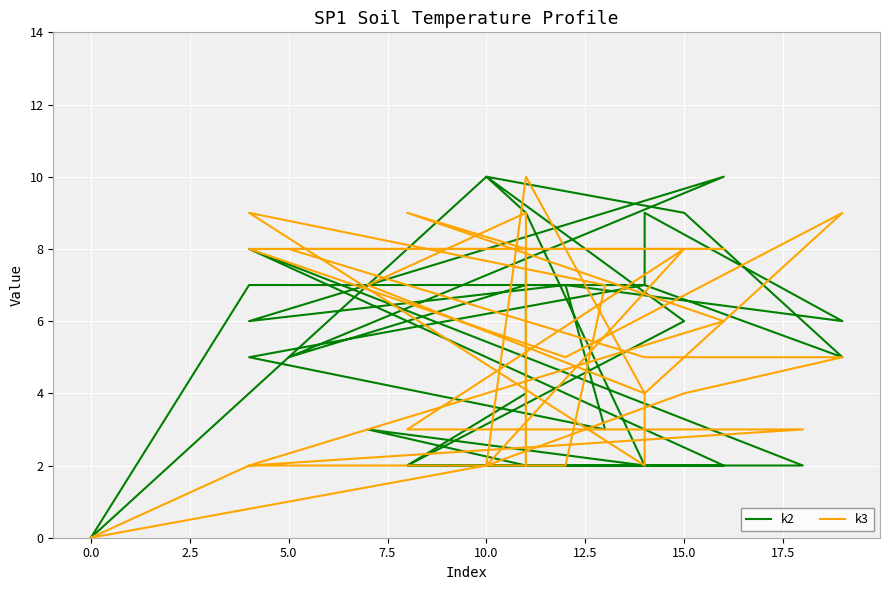

In k2, how many points are lower than both neighbors (excluding endpoints)?

7